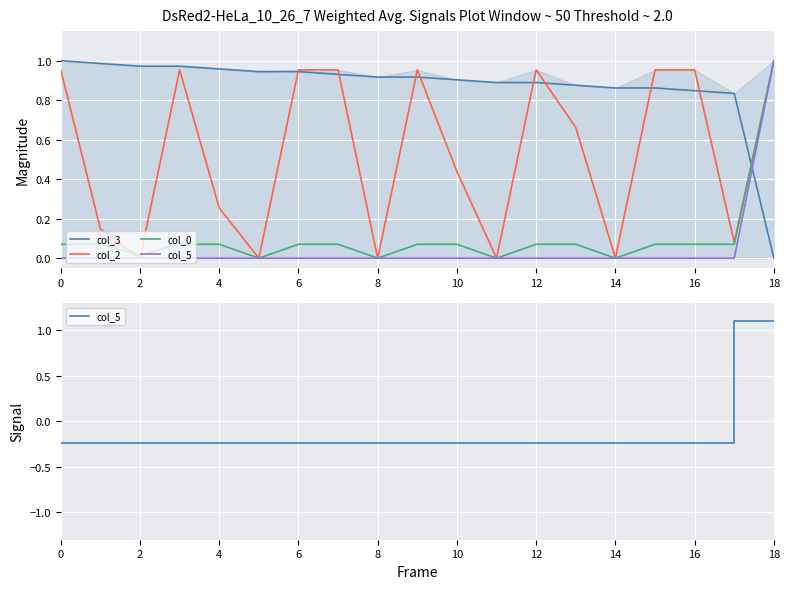

What is the total value across all series at 12?

1.7